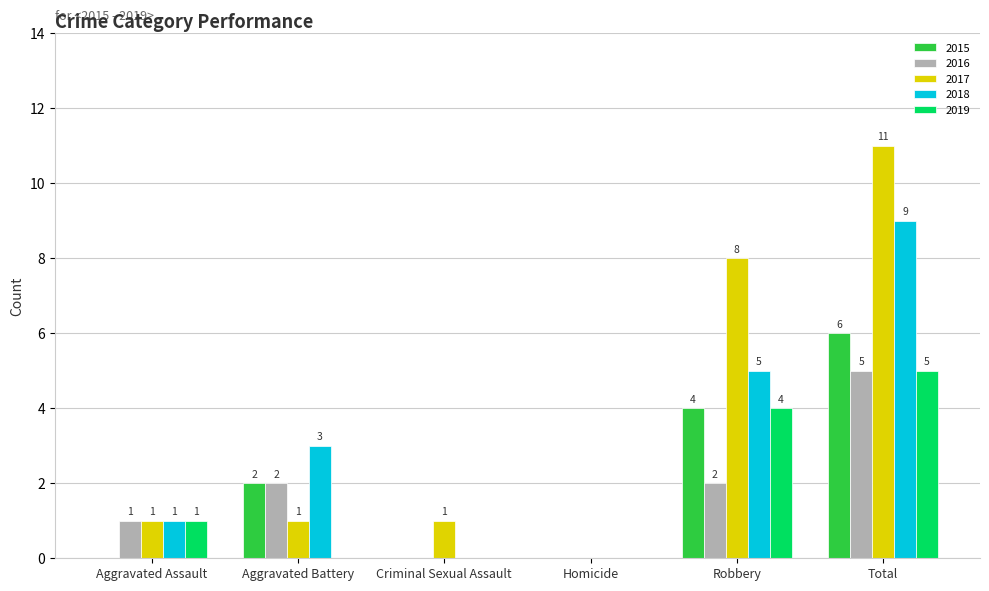

Is the value of 2018 at Aggravated Battery greater than the value of 2015 at Criminal Sexual Assault?

Yes